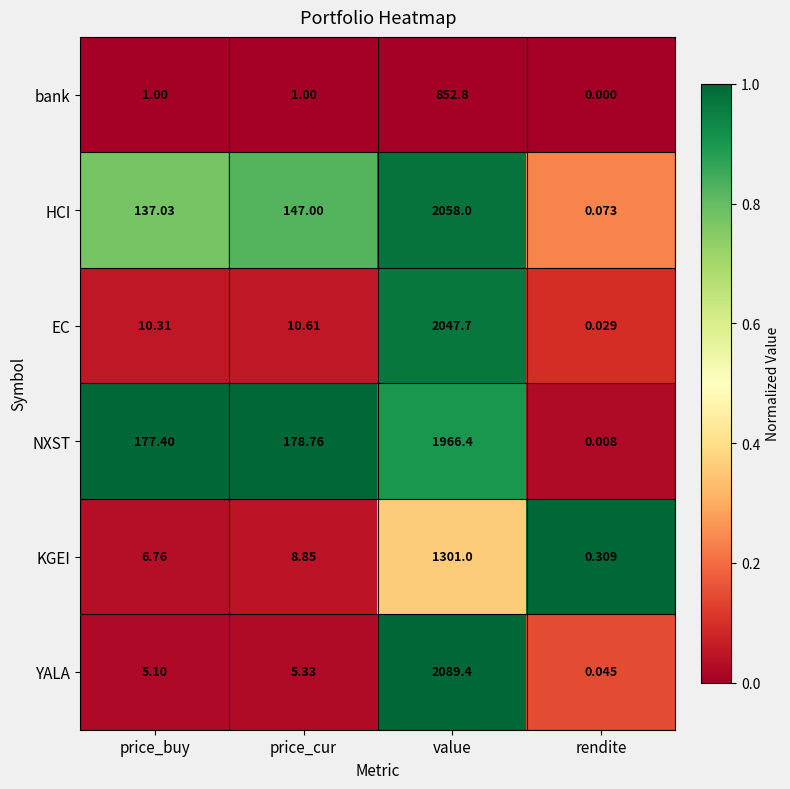

List the series in order of their peak value, highest first.

YALA, HCI, EC, NXST, KGEI, bank